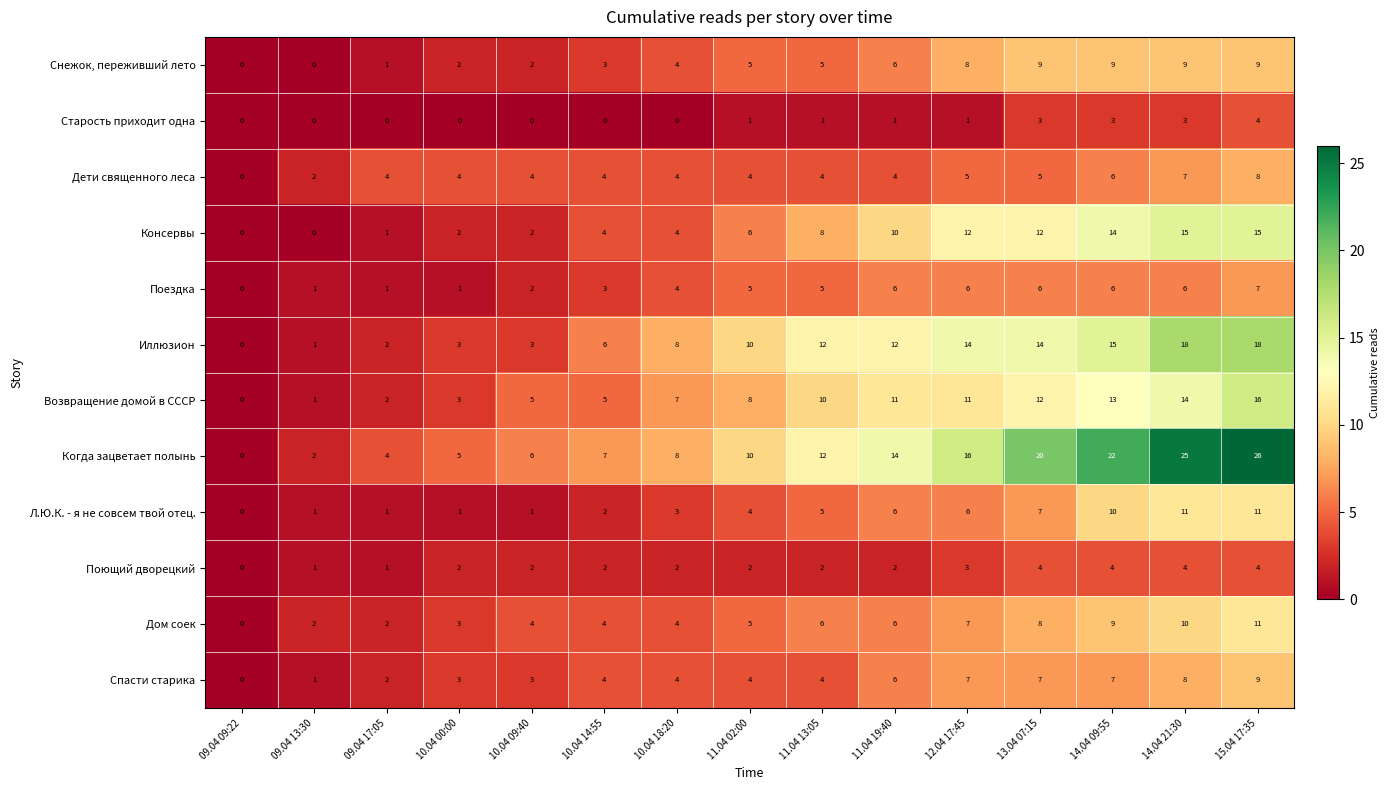

What is the total value across all series at 15.04 17:35?

138